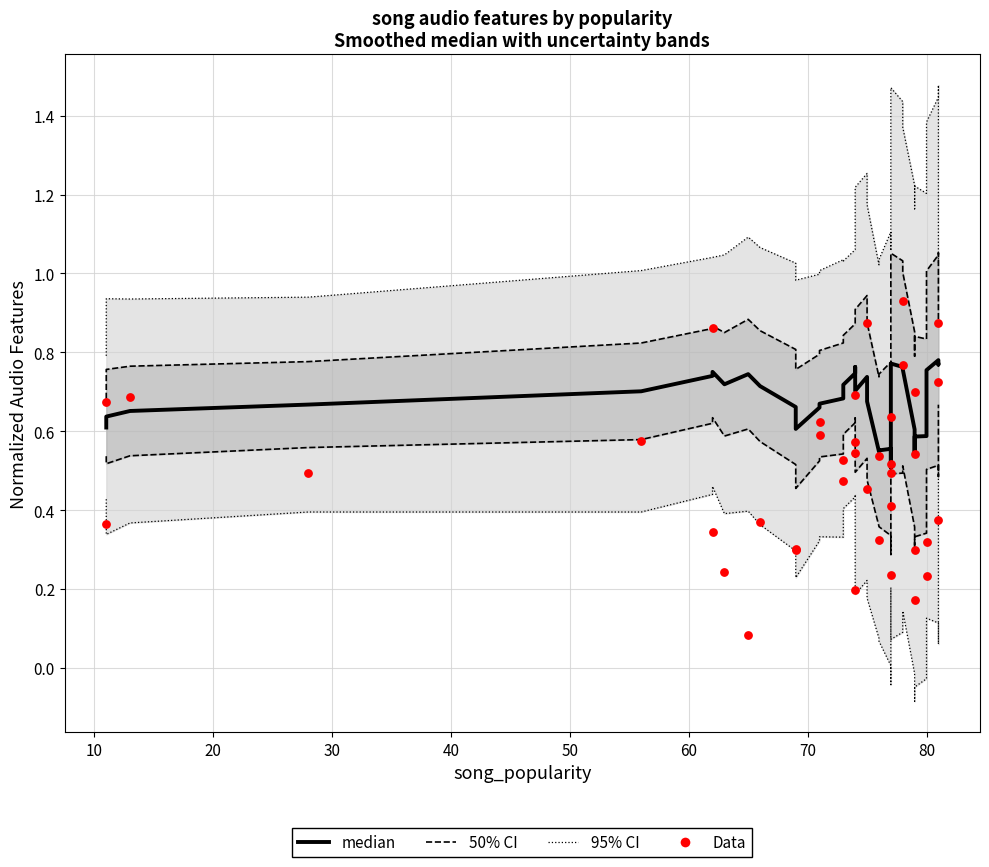

Which series contains the lowest Y value?

Data